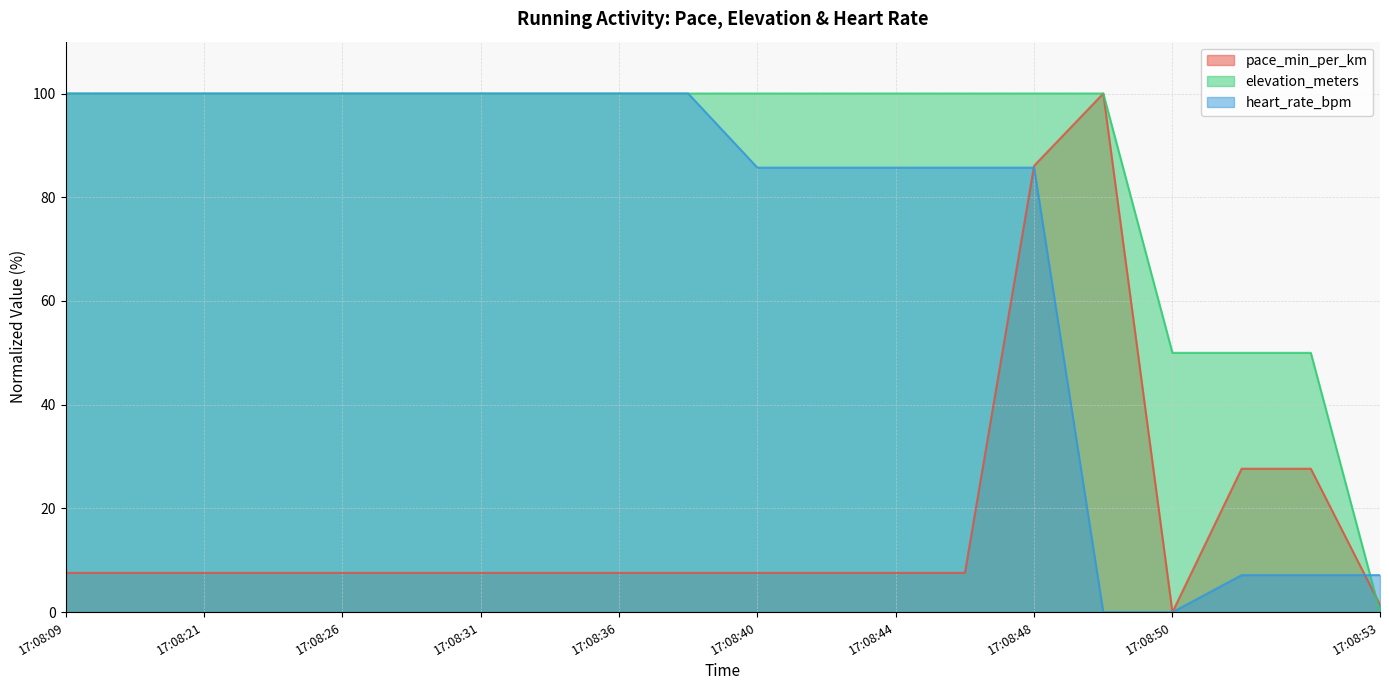

How many distinct data groups are displayed?

3